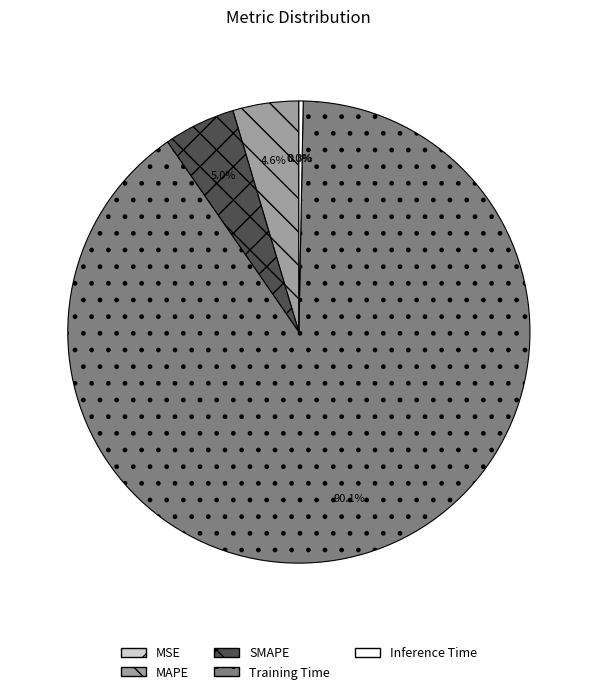

Which has a higher value, Inference Time or Training Time?

Training Time